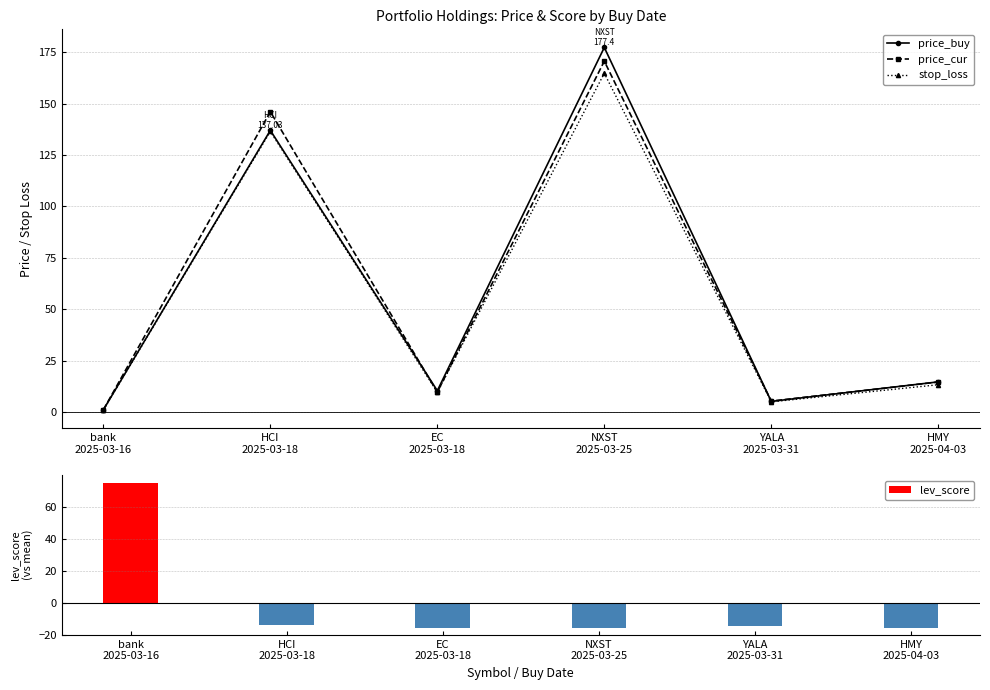

Rank the series by their maximum value, from highest to lowest.

price_buy, price_cur, stop_loss